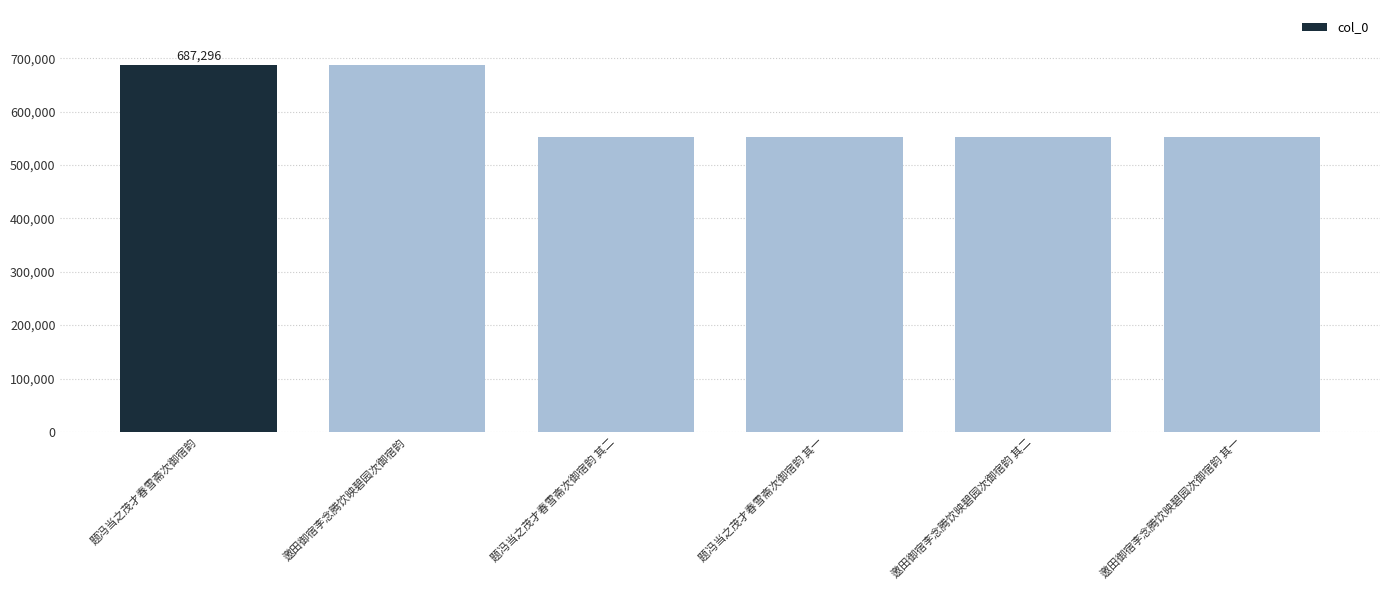

What is the label of the 4th bar from the right?

题冯当之茂才春雪斋次御宿韵 其二